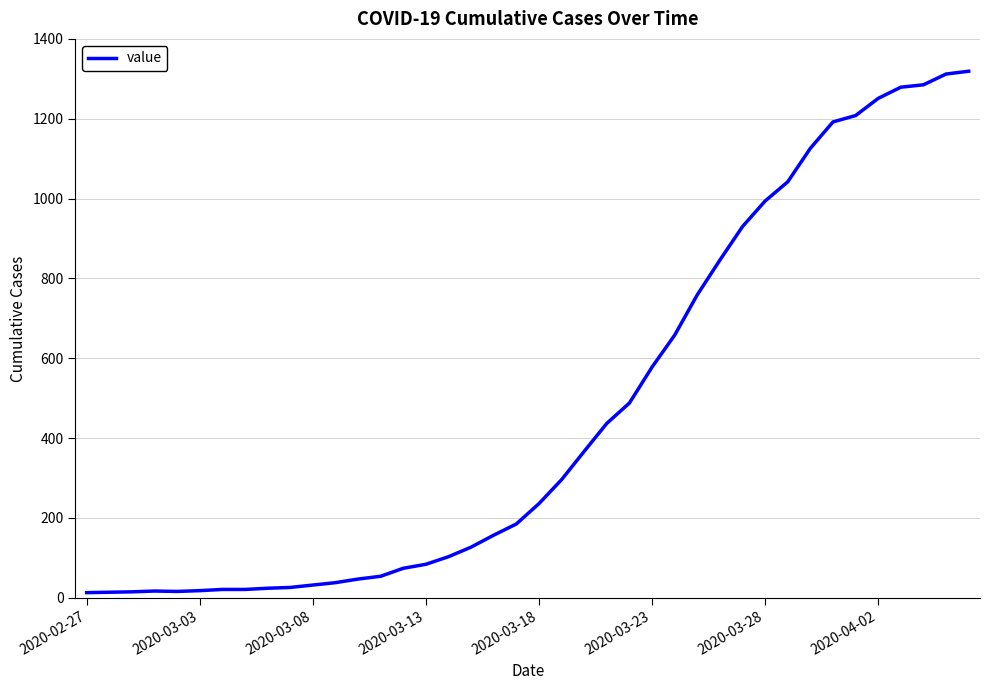

What is the sum of all values?

18689